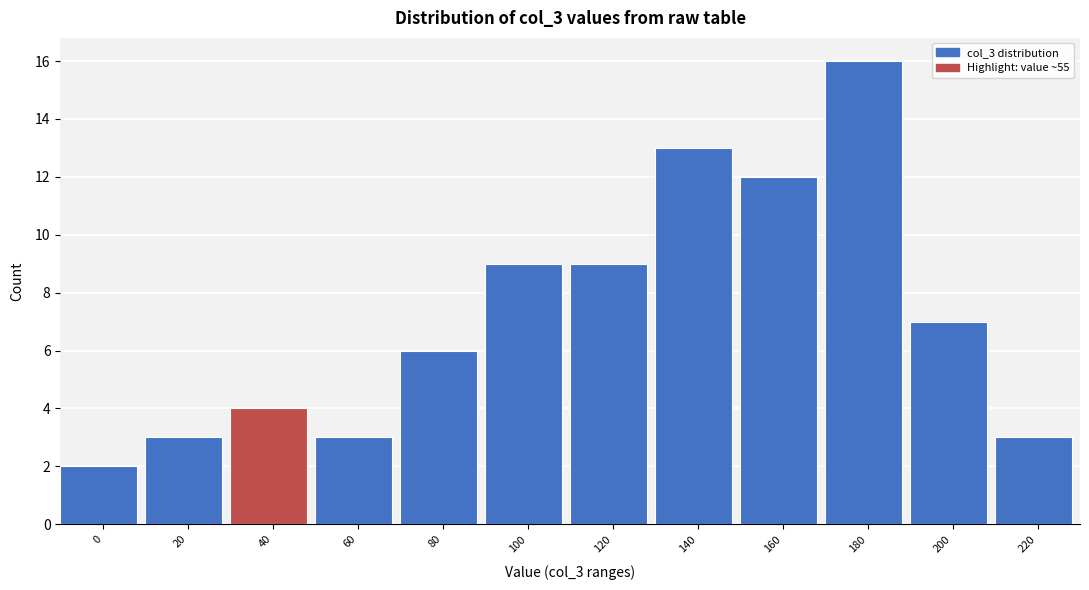

Reading left to right, transcribe all the data shown in this chart.

2	3	4	3	6	9	9	13	12	16	7	3